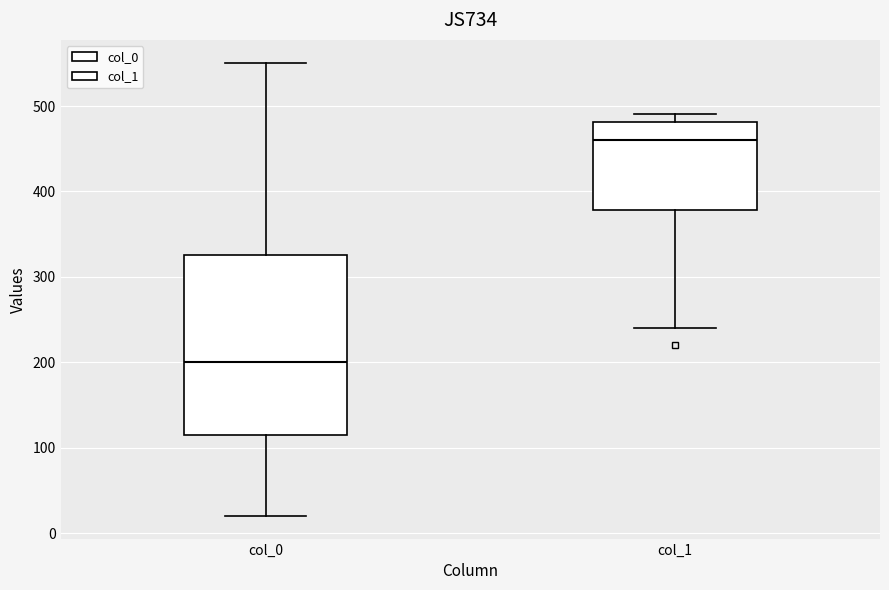

Comparing the boxes themselves (not the whiskers), which one is the tallest?

col_0